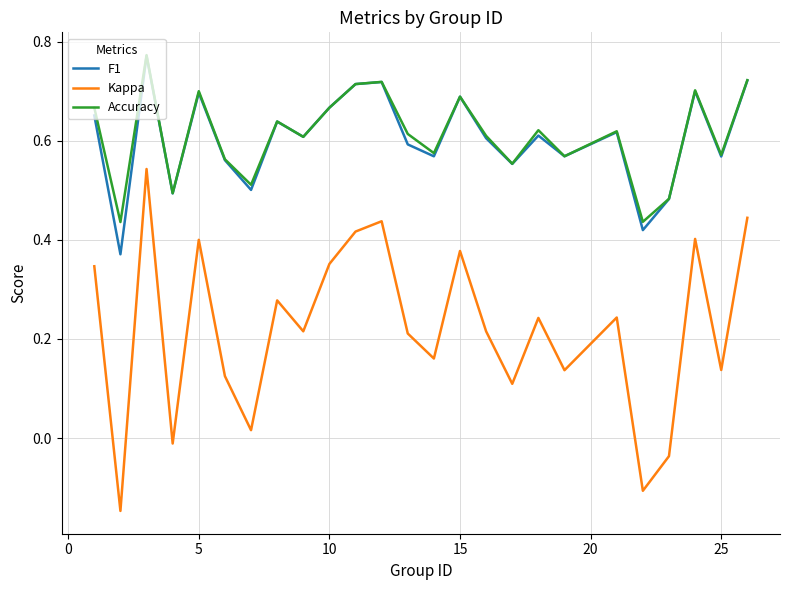

True or false: Accuracy and Kappa cross at least once.

False